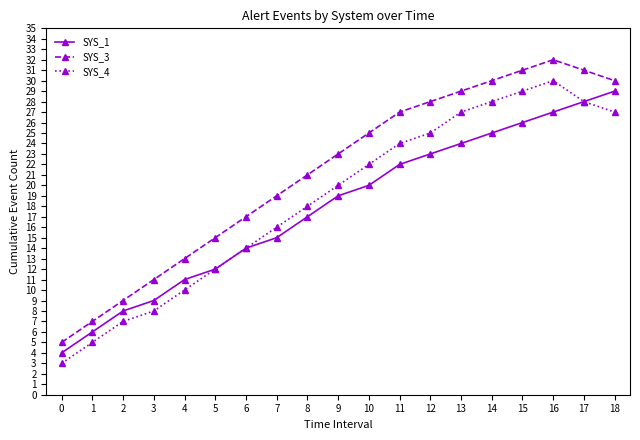

True or false: SYS_3 has more than 1 points higher than both neighbors.

False